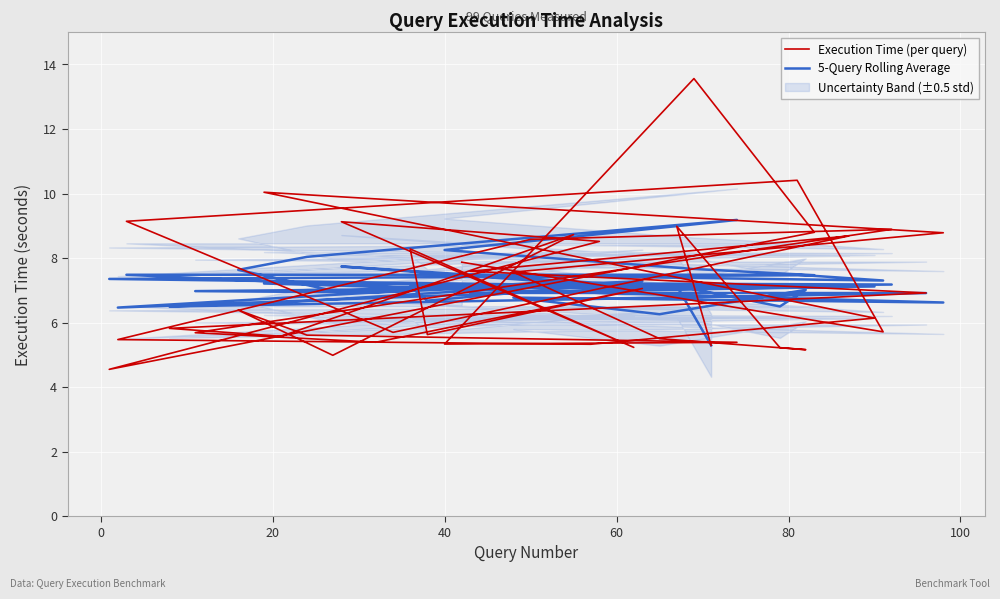

Which series has the widest spread of values?

Execution Time (per query)